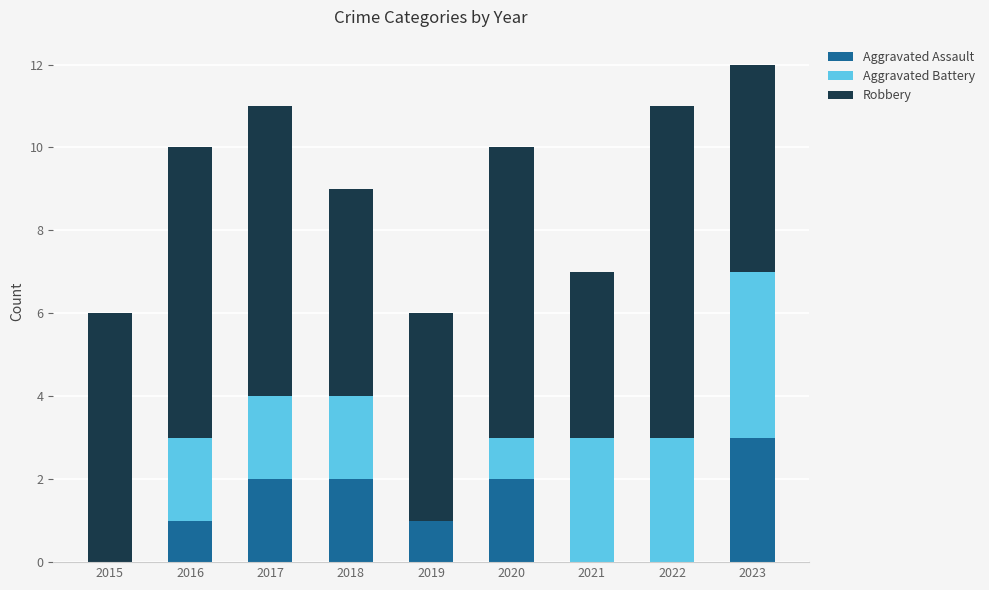

Does the chart contain stacked bars?

Yes